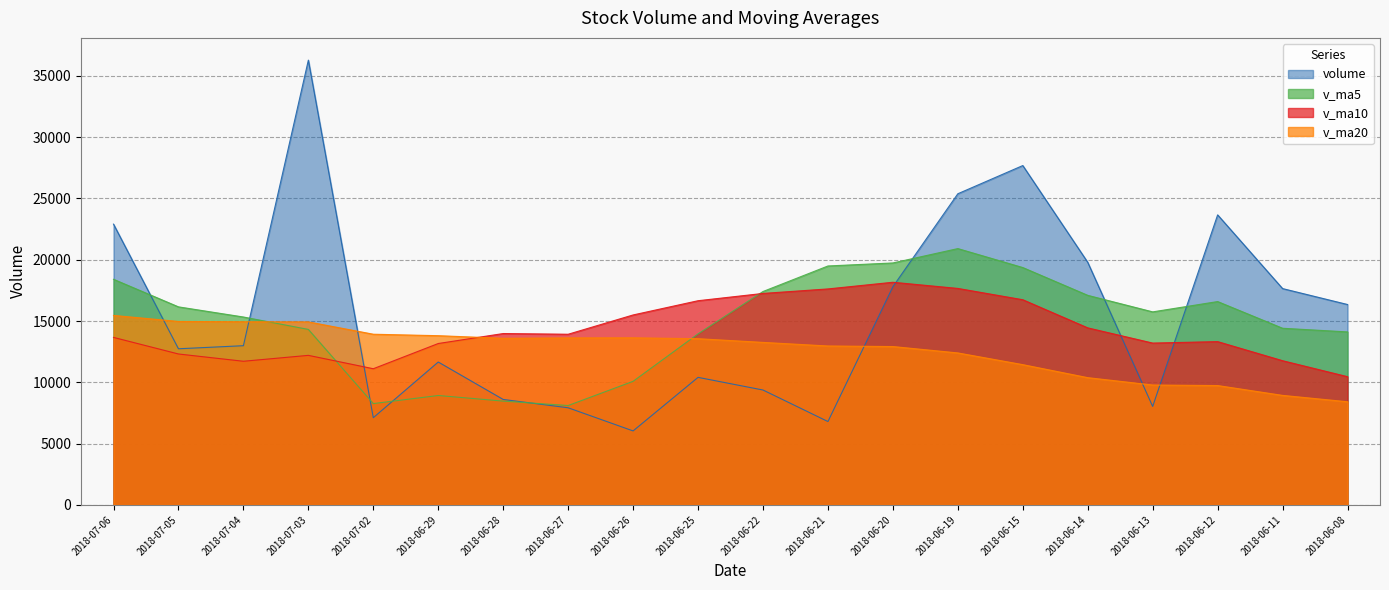

Reading left to right, transcribe all the data shown in this chart.

volume: 2018-07-06=22905.5	2018-07-05=12735.4	2018-07-04=12986.3	2018-07-03=36287.0	2018-07-02=7111.0	2018-06-29=11654.2	2018-06-28=8600.2	2018-06-27=7920.9	2018-06-26=6032.7	2018-06-25=10402.5	2018-06-22=9370.2	2018-06-21=6797.7	2018-06-20=17798.8	2018-06-19=25383.8	2018-06-15=27685.2	2018-06-14=19789.8	2018-06-13=8030.1	2018-06-12=23660.4	2018-06-11=17646.9	2018-06-08=16346.8
v_ma5: 2018-07-06=18405.0	2018-07-05=16154.8	2018-07-04=15327.7	2018-07-03=14314.7	2018-07-02=8263.8	2018-06-29=8922.1	2018-06-28=8465.3	2018-06-27=8104.8	2018-06-26=10080.4	2018-06-25=13950.6	2018-06-22=17407.1	2018-06-21=19491.1	2018-06-20=19737.5	2018-06-19=20909.9	2018-06-15=19362.5	2018-06-14=17094.8	2018-06-13=15745.9	2018-06-12=16587.8	2018-06-11=14409.1	2018-06-08=14111.5
v_ma10: 2018-07-06=13663.6	2018-07-05=12310.0	2018-07-04=11716.3	2018-07-03=12197.5	2018-07-02=11107.2	2018-06-29=13164.6	2018-06-28=13978.2	2018-06-27=13921.2	2018-06-26=15495.1	2018-06-25=16656.5	2018-06-22=17251.0	2018-06-21=17618.5	2018-06-20=18162.7	2018-06-19=17659.5	2018-06-15=16737.0	2018-06-14=14441.4	2018-06-13=13200.7	2018-06-12=13319.5	2018-06-11=11761.5	2018-06-08=10457.7
v_ma20: 2018-07-06=15457.3	2018-07-05=14964.3	2018-07-04=14939.5	2018-07-03=14928.5	2018-07-02=13922.1	2018-06-29=13803.0	2018-06-28=13589.4	2018-06-27=13620.4	2018-06-26=13628.3	2018-06-25=13557.1	2018-06-22=13255.2	2018-06-21=12962.8	2018-06-20=12916.9	2018-06-19=12395.7	2018-06-15=11439.8	2018-06-14=10378.4	2018-06-13=9778.2	2018-06-12=9734.4	2018-06-11=8931.8	2018-06-08=8411.8